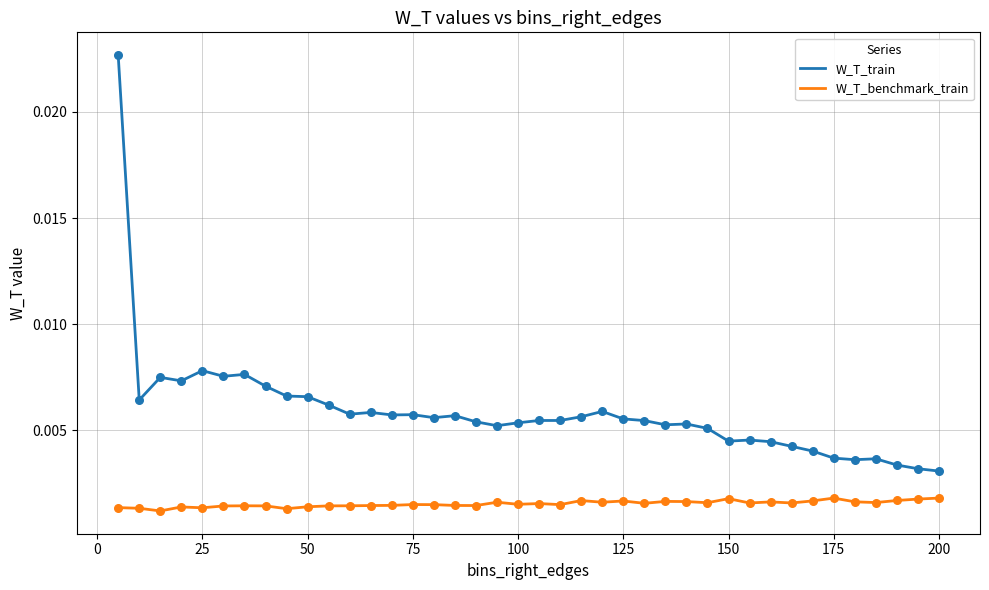

Which series has the largest range (max minus min)?

W_T_train